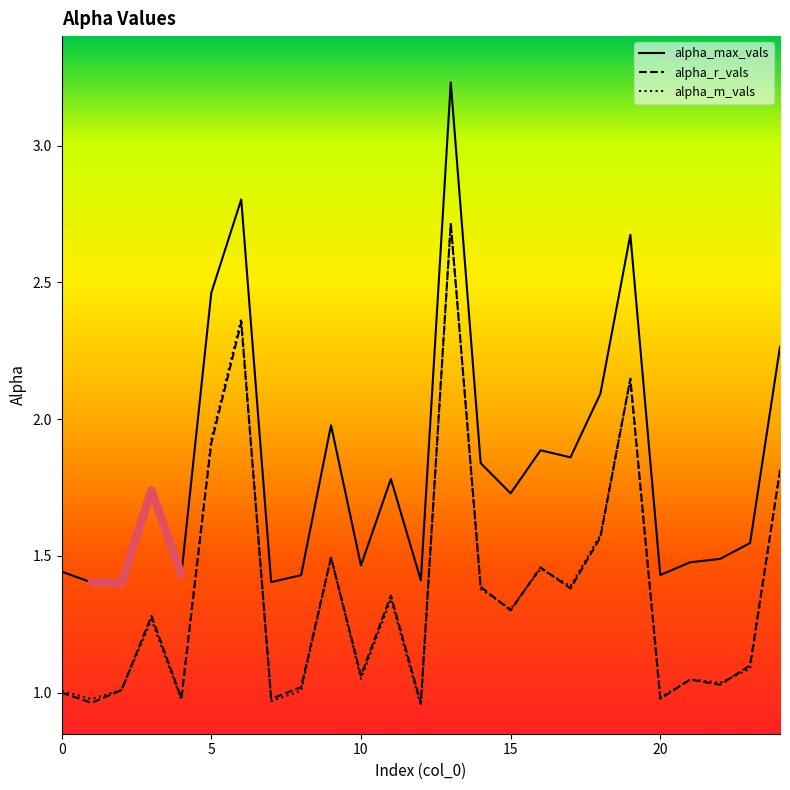

How many interior local valleys does the alpha_m_vals series have?

9